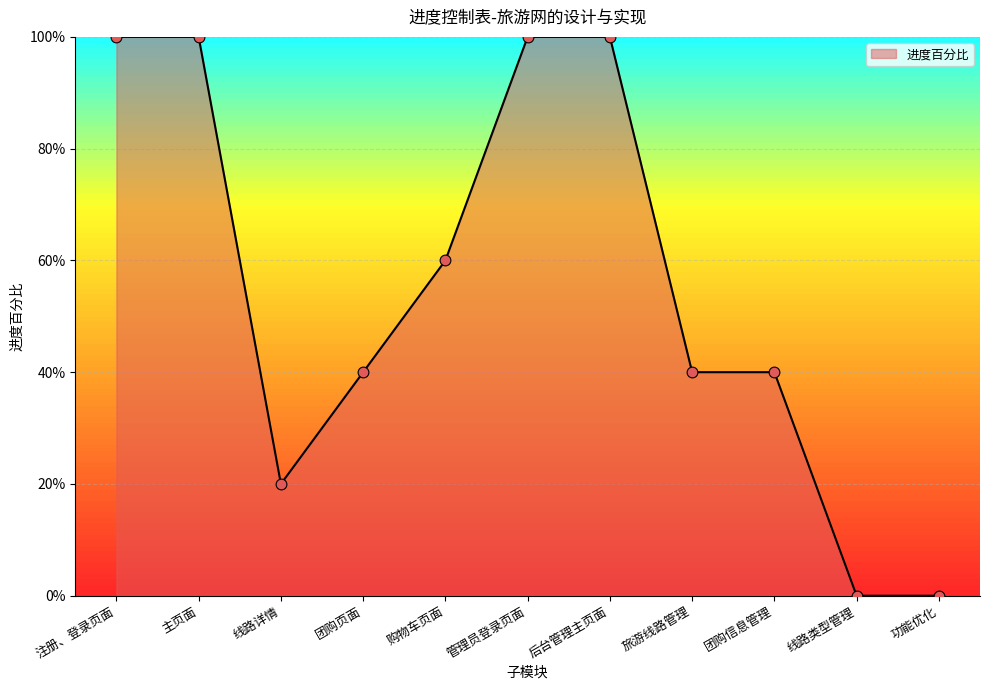

What is the change in value from 主页面 to 购物车页面?

-0.4